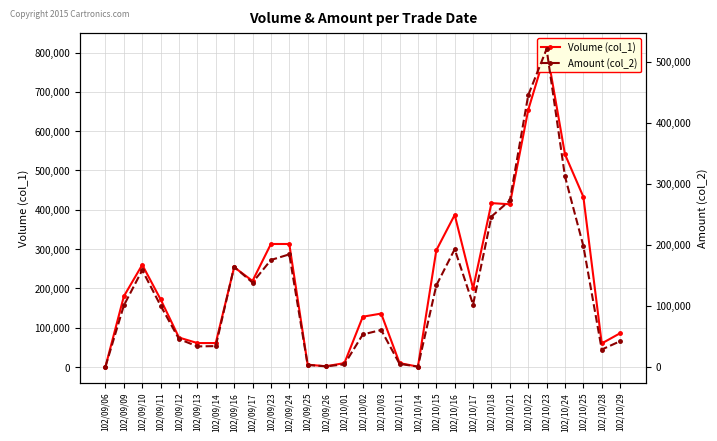

Which category has the lowest value in the Volume (col_1) series?

102/09/06